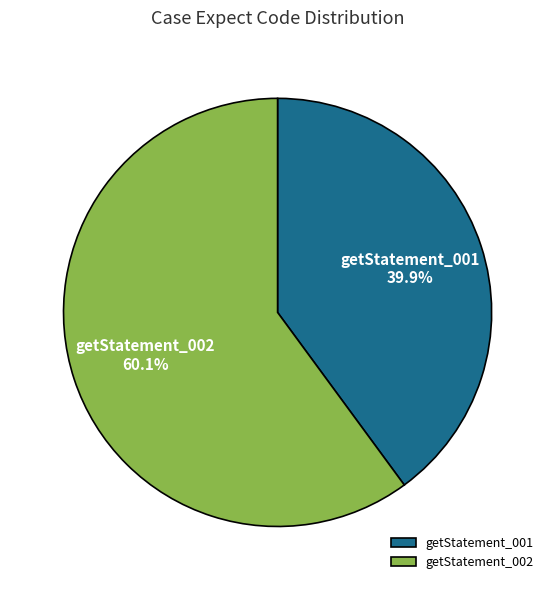

Rank the categories by value from highest to lowest.

getStatement_002, getStatement_001